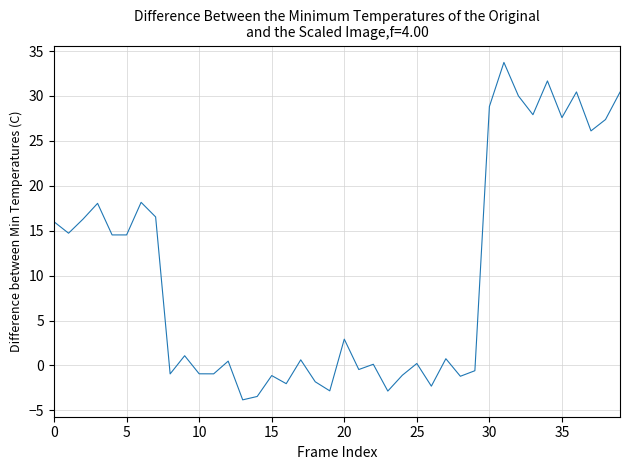

What is the difference between the maximum and minimum values?

37.6